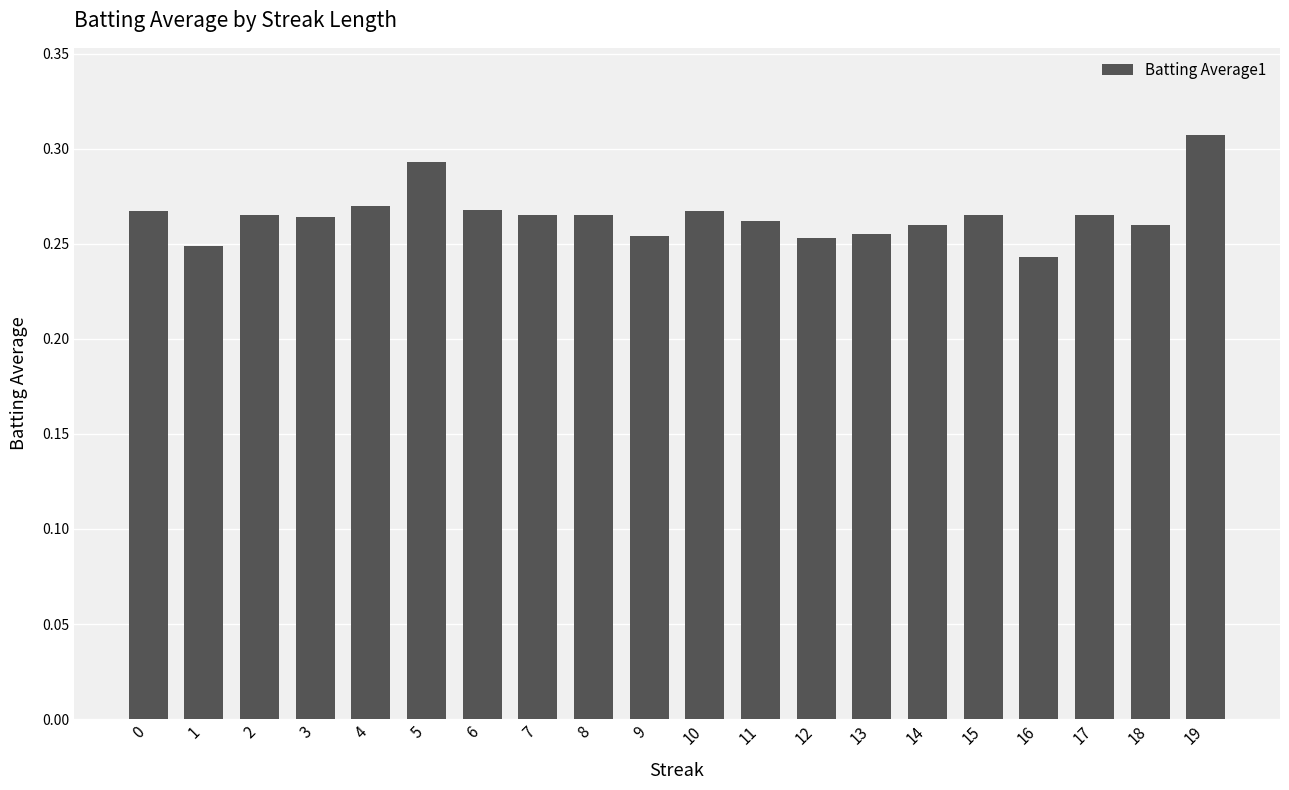

True or false: the data shows 0.1 at 16.

False